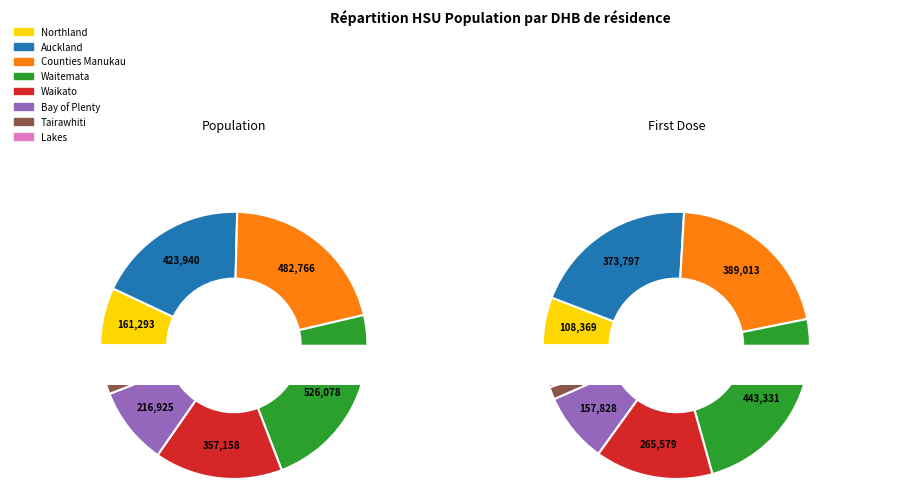

What portion of the pie excludes Bay of Plenty?

90.6%